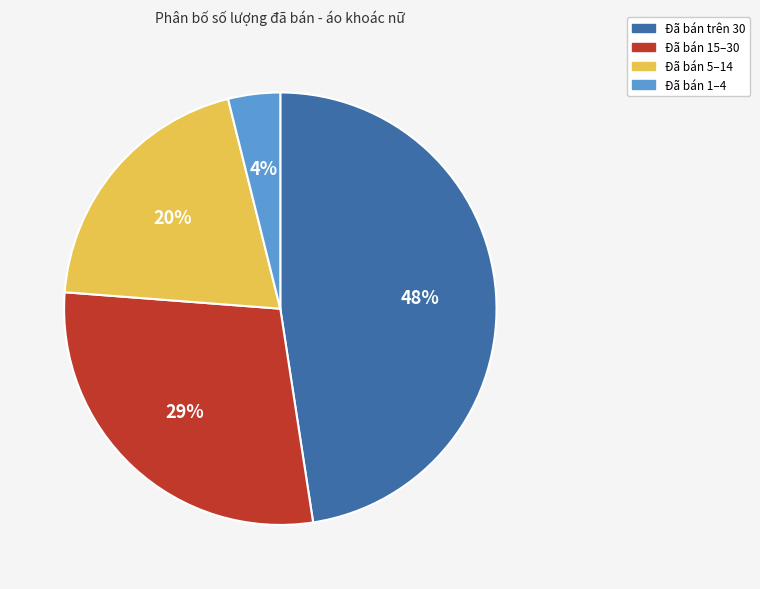

Which has a higher value, Đã bán trên 30 or Đã bán 5–14?

Đã bán trên 30